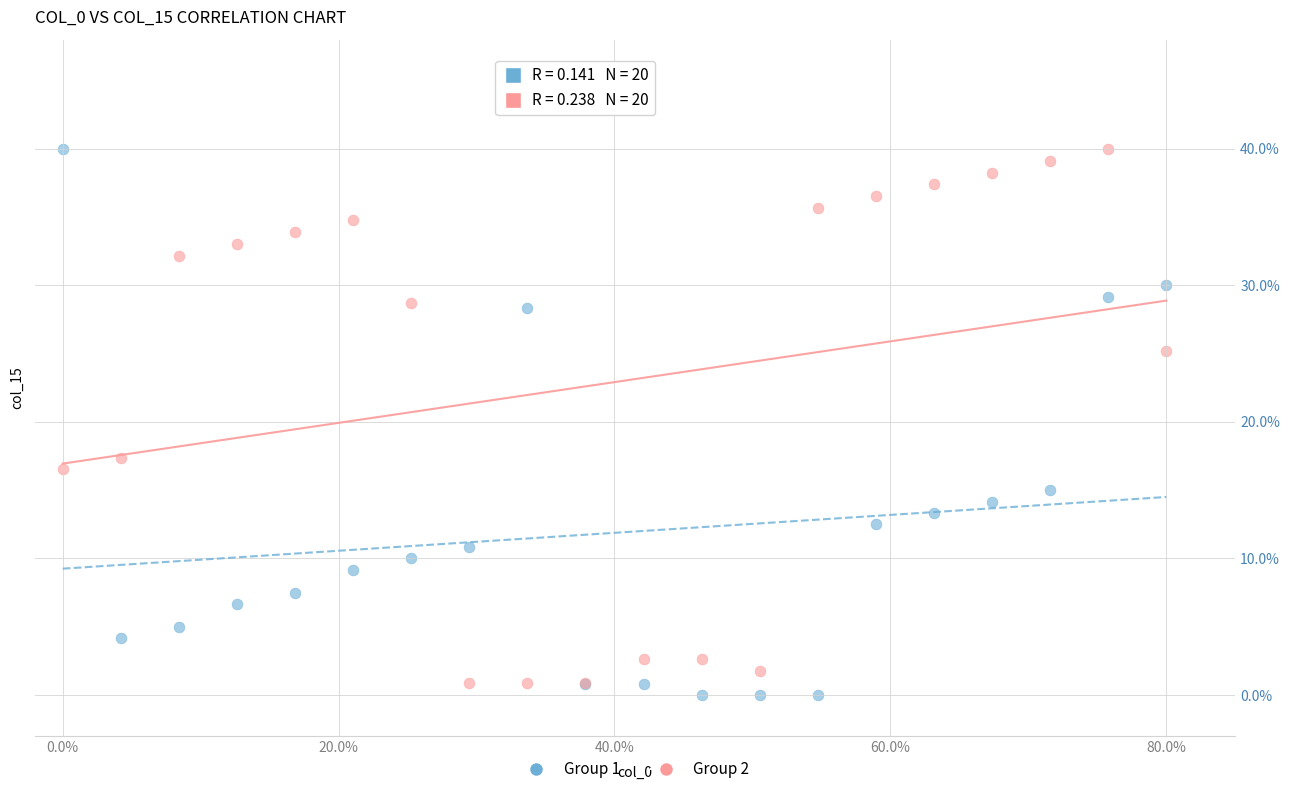

What are all the series names shown in the legend?

Group 1, Group 2